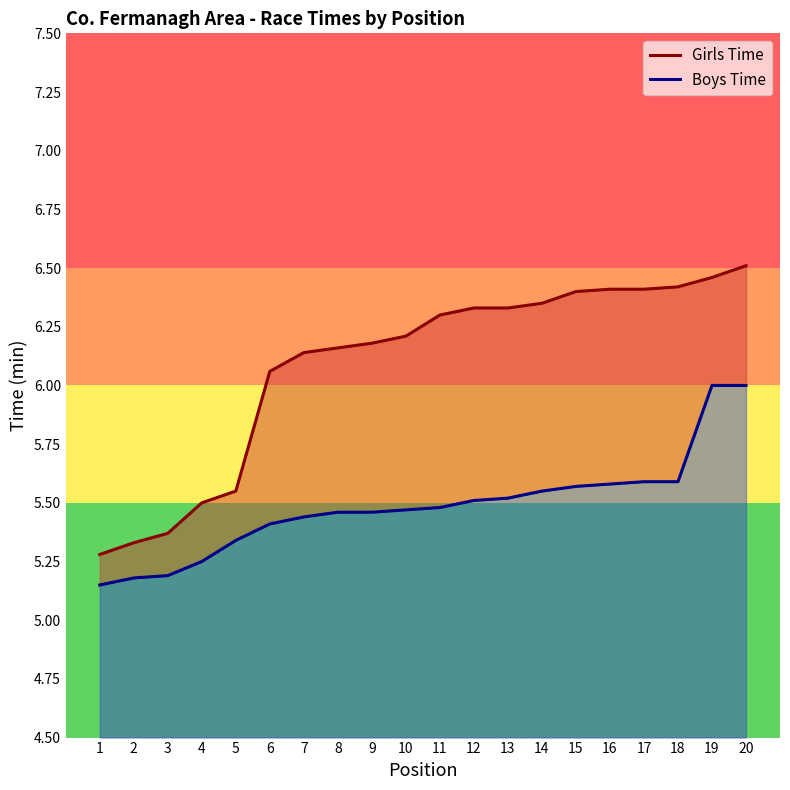

What are all the series names shown in the legend?

Girls Time, Boys Time